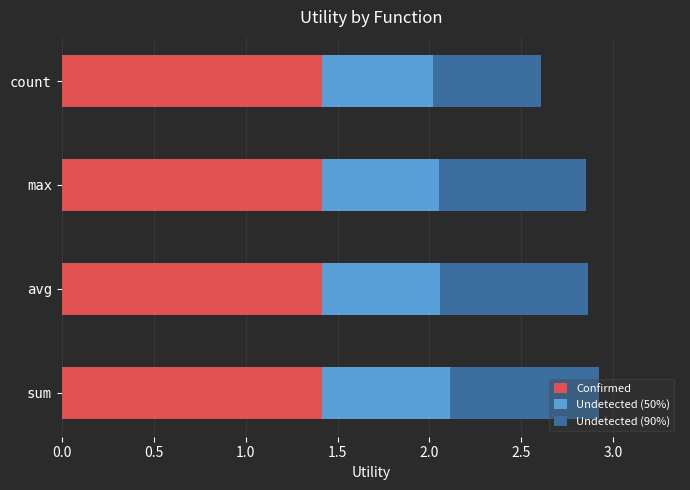

What is the approximate value of Confirmed at count?

1.4